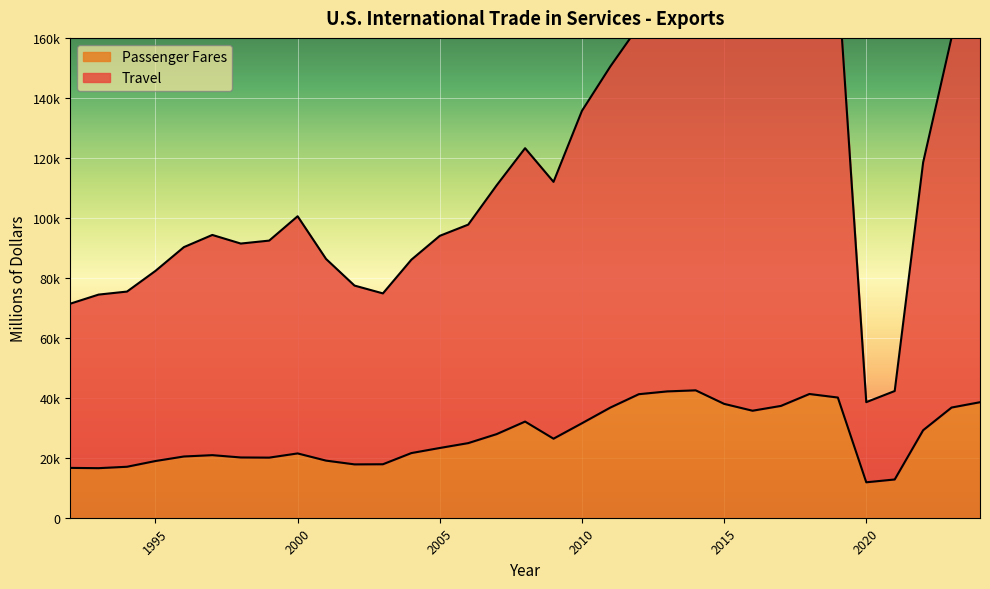

Which category has the highest value in the Travel series?

2015